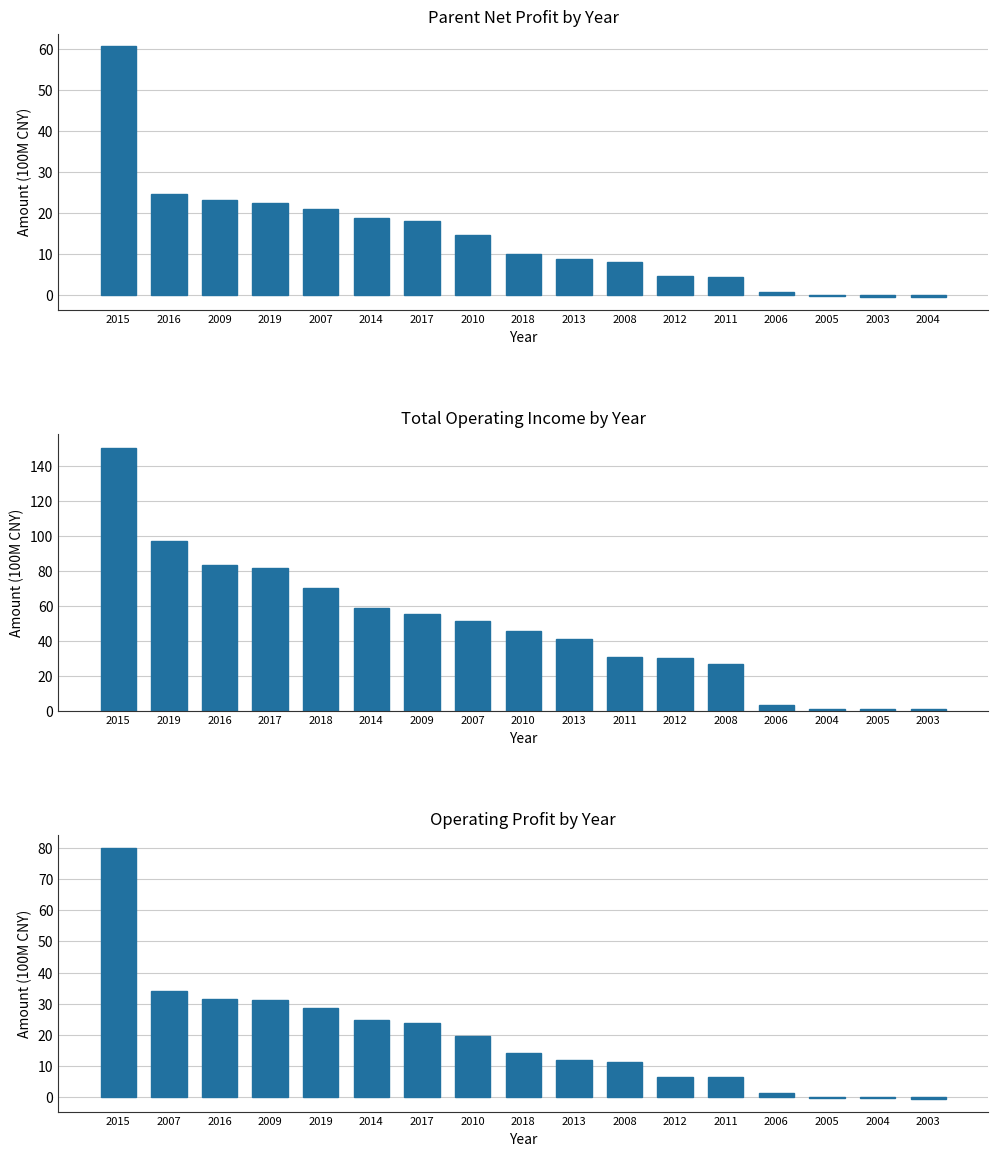

Reading left to right, what are all the values shown in this chart?

PARENT_NETPROFIT: 60.6	24.5	23.2	22.5	21.0	18.7	18.0	14.5	10.1	8.7	8.2	4.7	4.3	0.8	-0.2	-0.5	-0.6
TOTAL_OPERATE_INCOME: 150.5	97.1	83.5	81.7	70.3	58.7	55.5	51.4	45.5	40.8	30.5	30.1	26.8	3.1	1.0	0.9	0.8
OPERATE_PROFIT: 80.2	33.9	31.4	31.0	28.5	24.8	23.8	19.5	14.2	11.7	11.1	6.4	6.2	1.3	-0.4	-0.5	-0.7